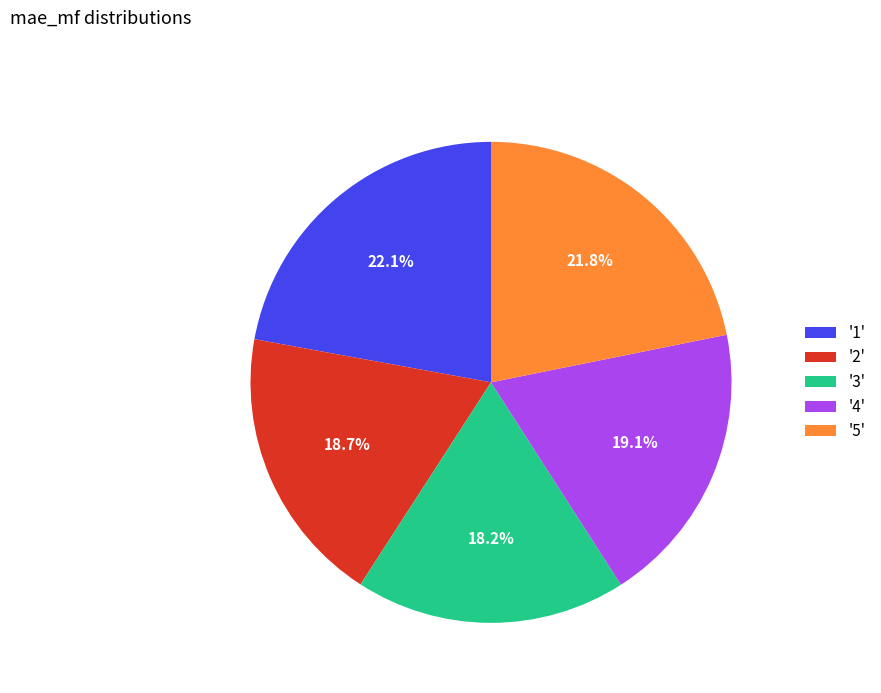

Does '1' account for over 50% of the chart?

No